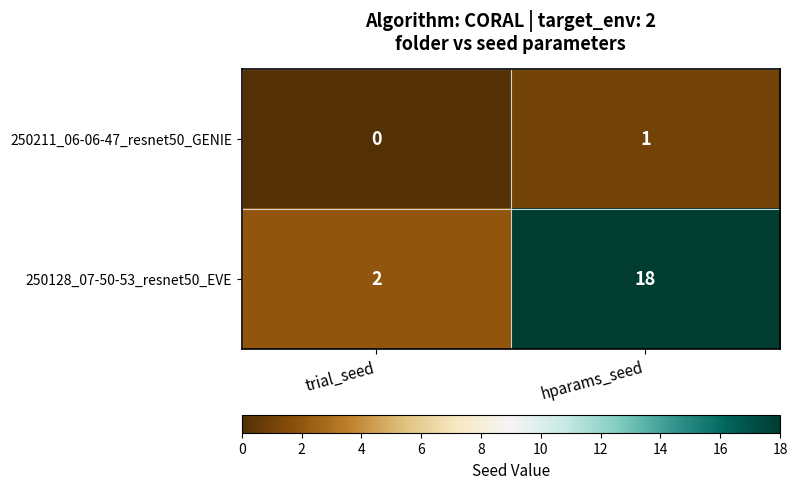

At which category does the chart reach its minimum across all series?

trial_seed